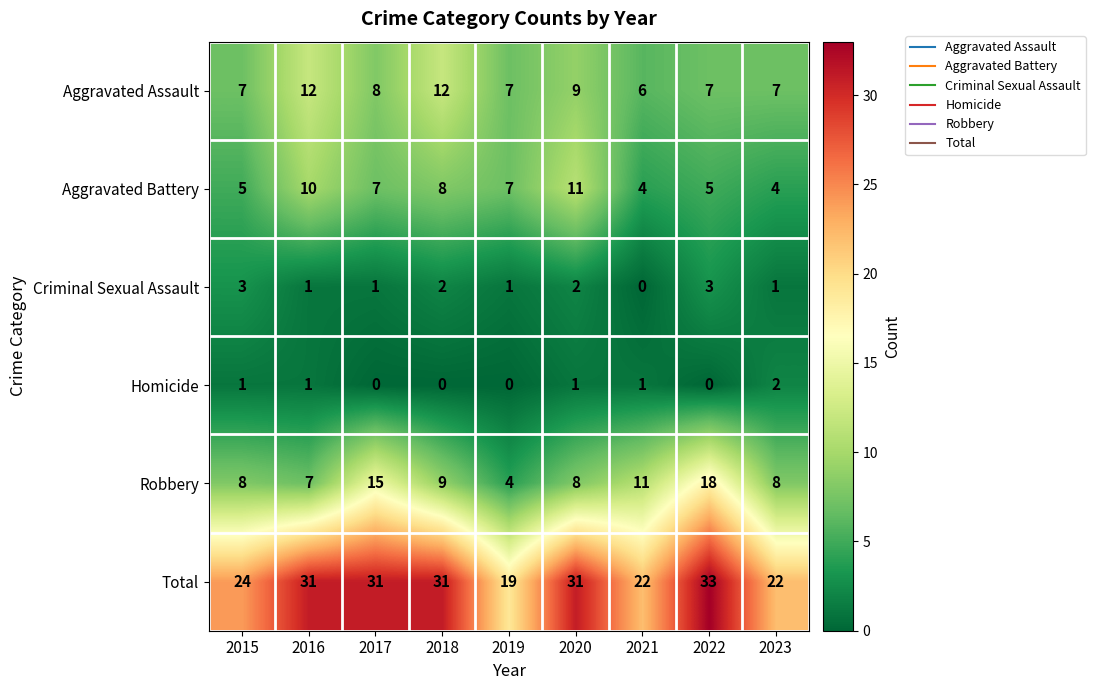

True or false: Homicide has a value of 1 at 2022.

False